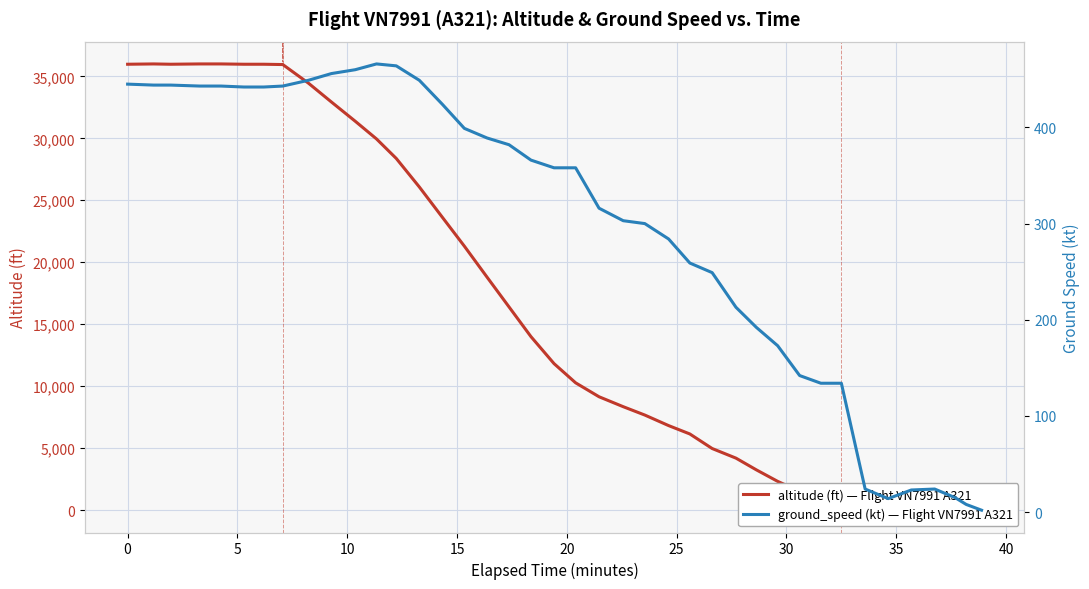

Rank the series by their maximum value, from lowest to highest.

ground_speed, altitude